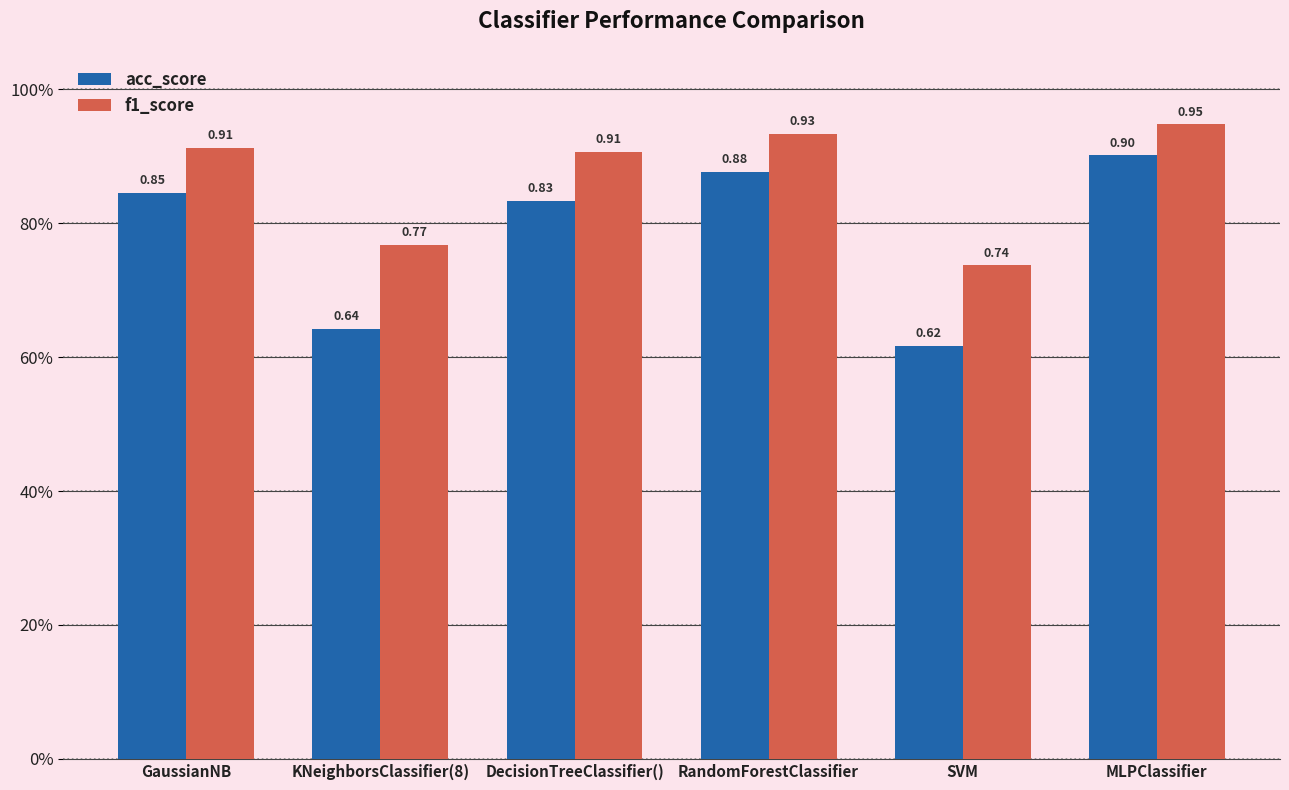

Which has a higher value, GaussianNB or MLPClassifier?

MLPClassifier